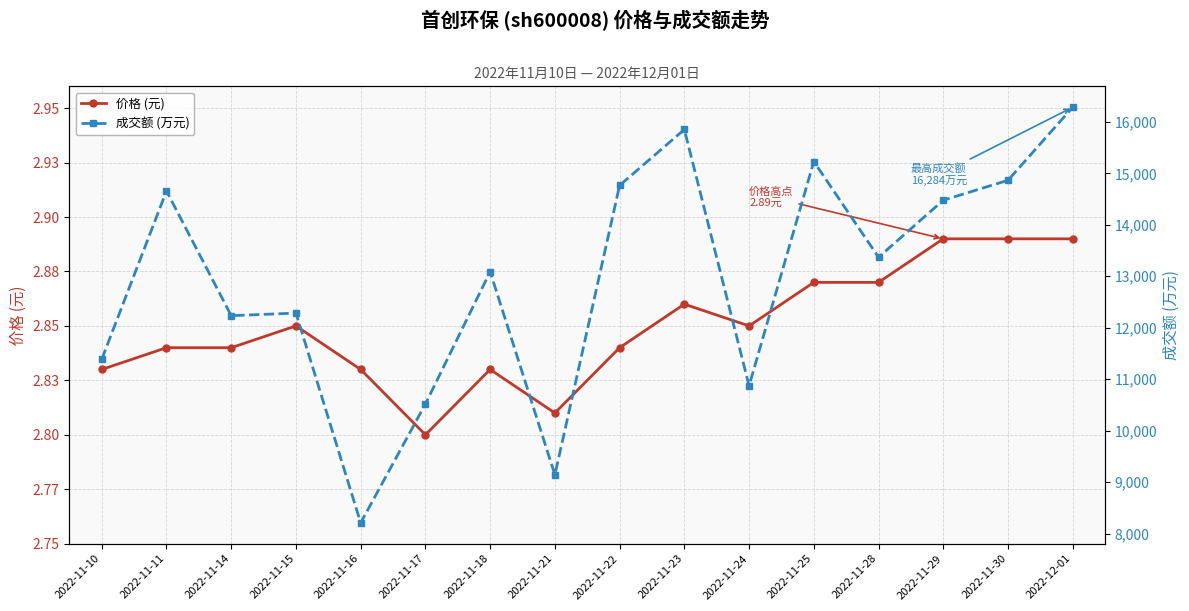

True or false: 成交额 (万元) and 价格 (元) intersect in this chart.

False